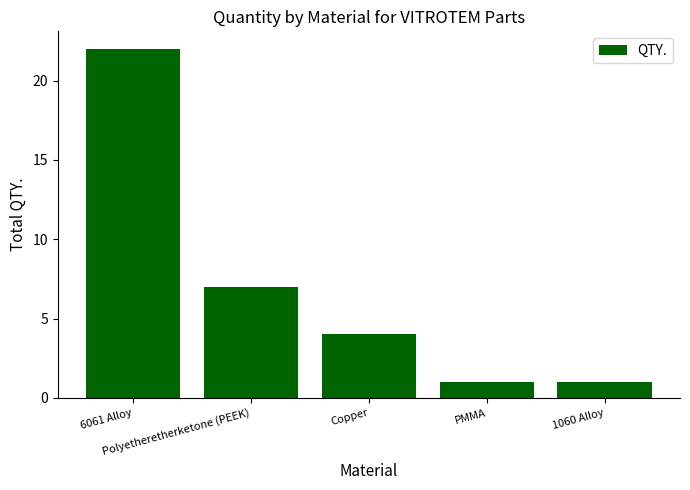

What is the change in value from Polyetheretherketone (PEEK) to Copper?

-3